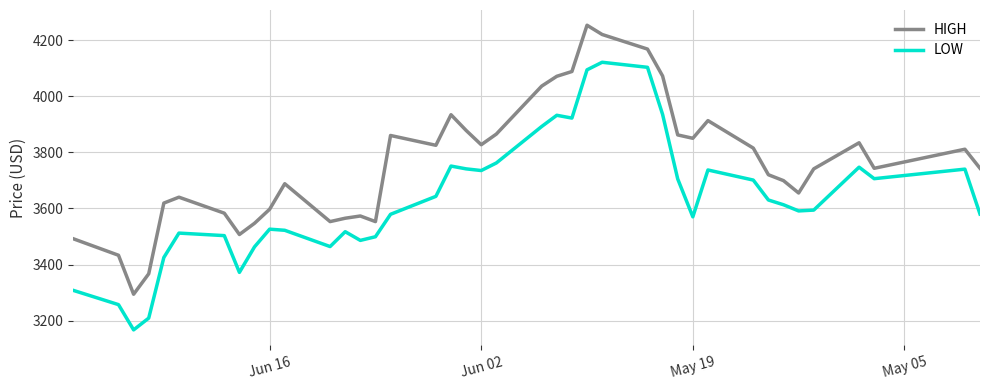

How many interior local valleys does the LOW series have?

9